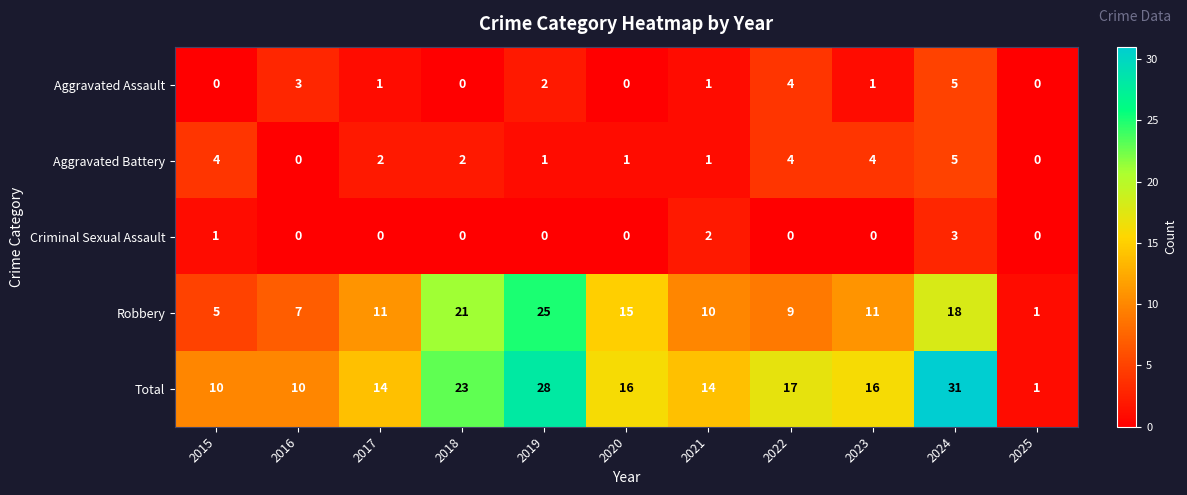

What is the sum of the Robbery values at 2017 and 2019?

36